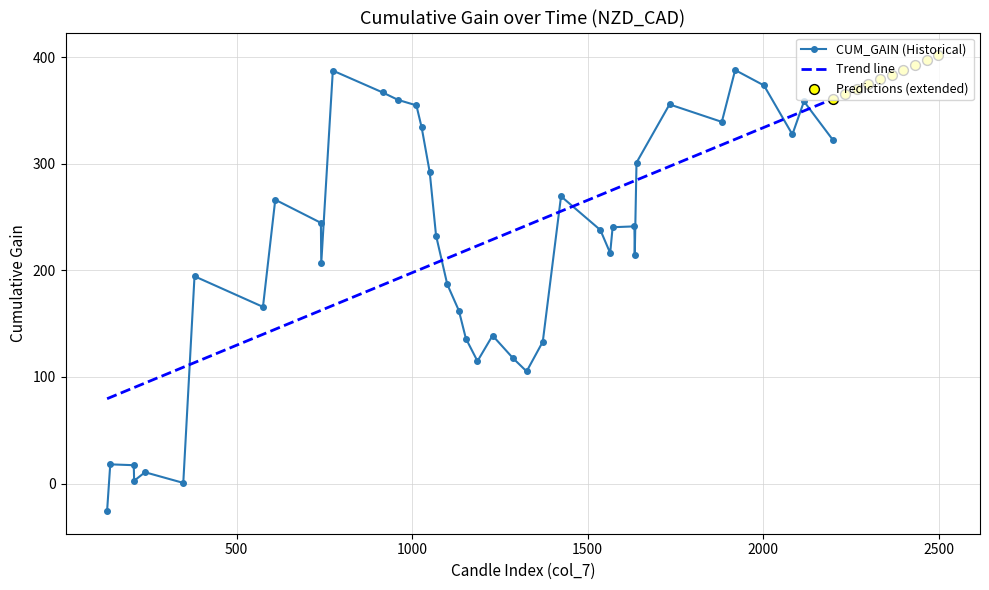

At which category is the sum across all series the highest?

1920